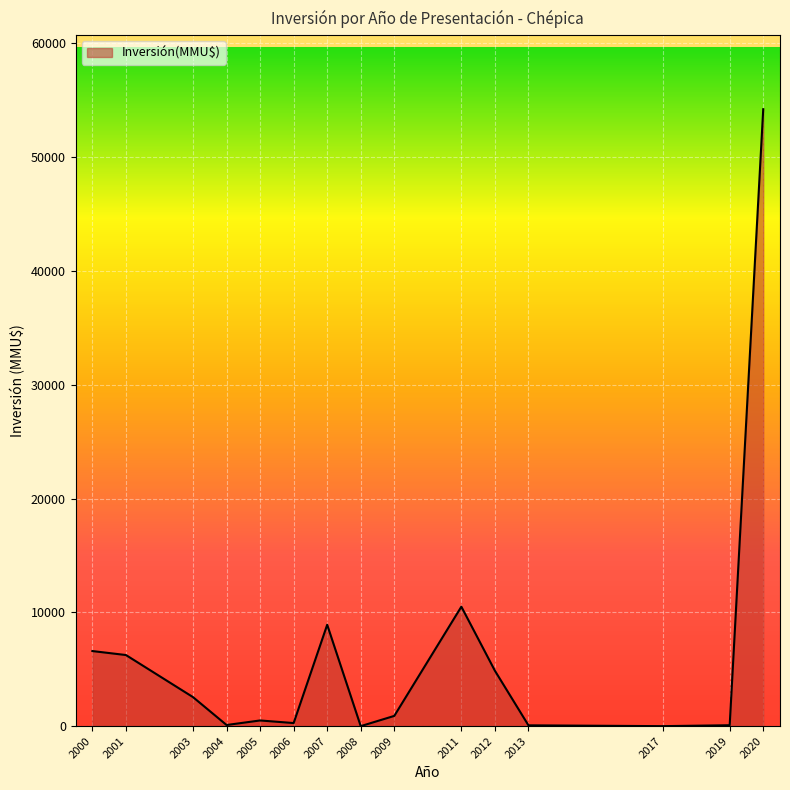

True or false: the data shows 1 at 2008.

True